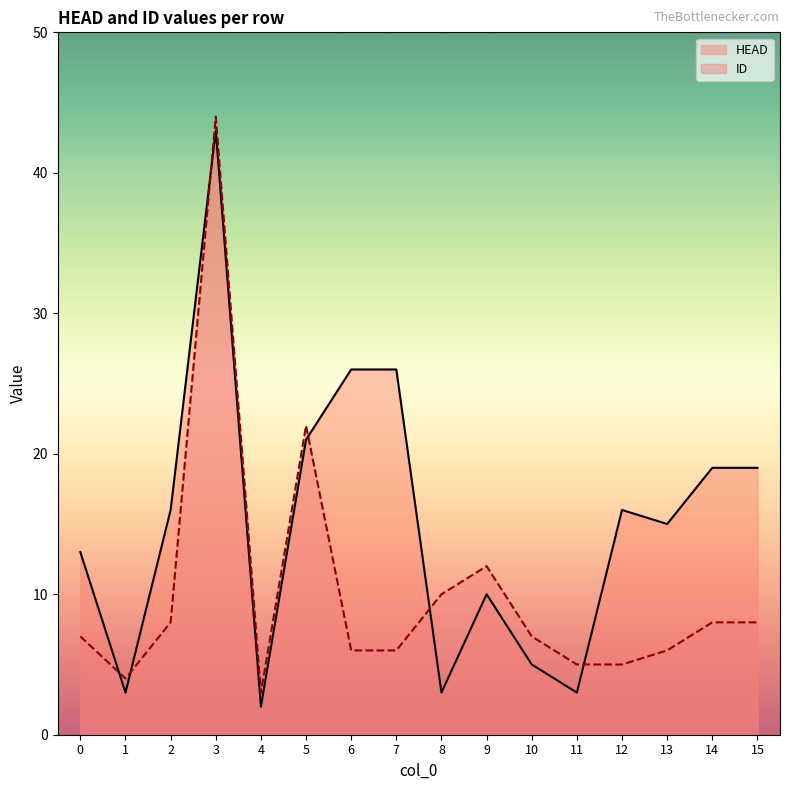

Which category has the lowest value across all series?

4